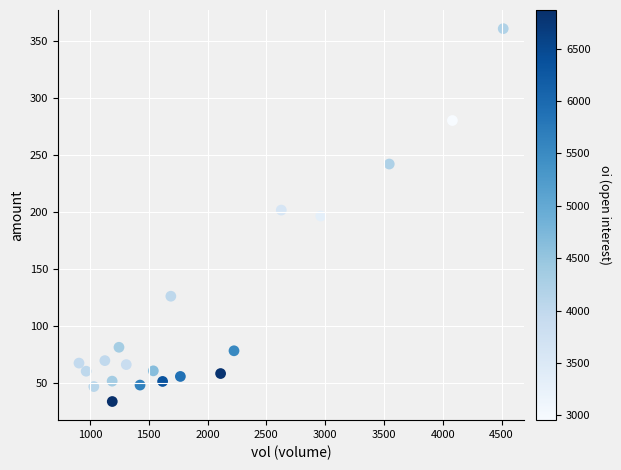

What is the range of X values (max minus min)?

3607.0